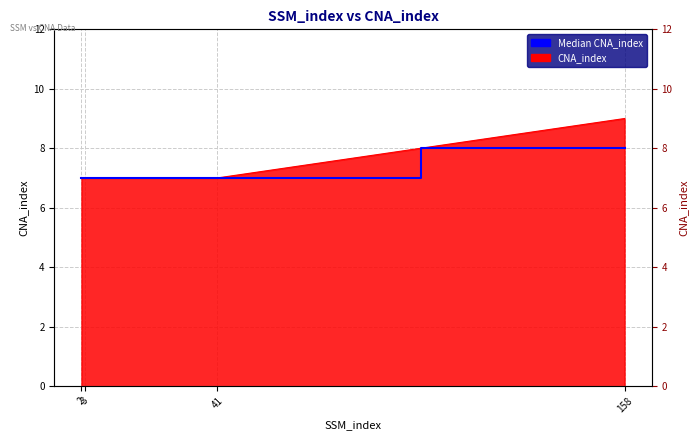

What is the smallest value displayed?

7